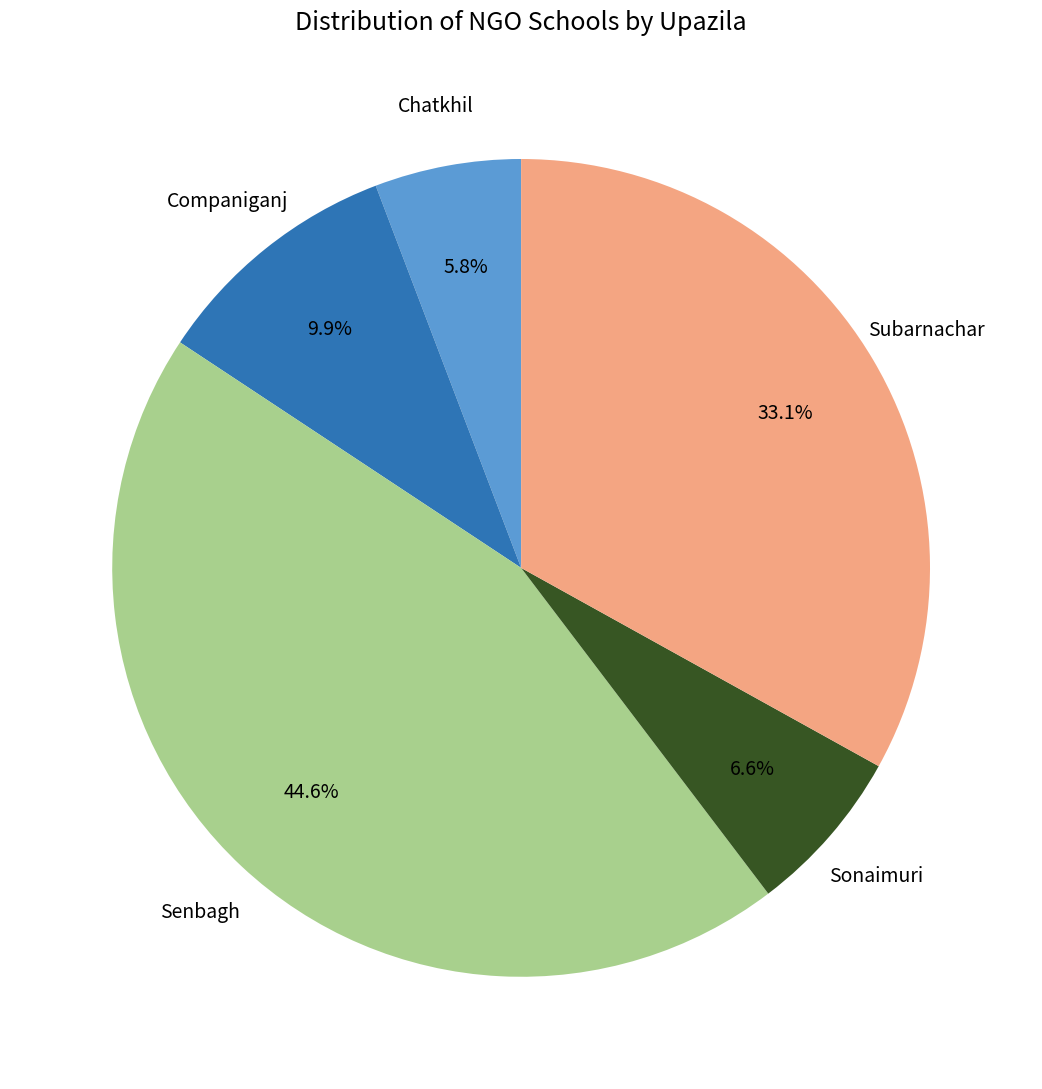

To the nearest percent, what is the average slice percentage?

20%